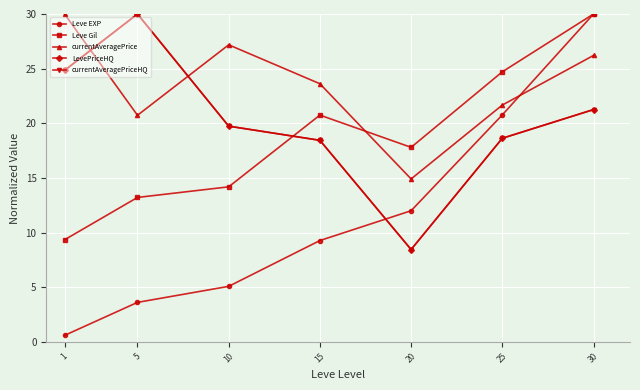

What is the average value of the Leve Gil series?

18.6